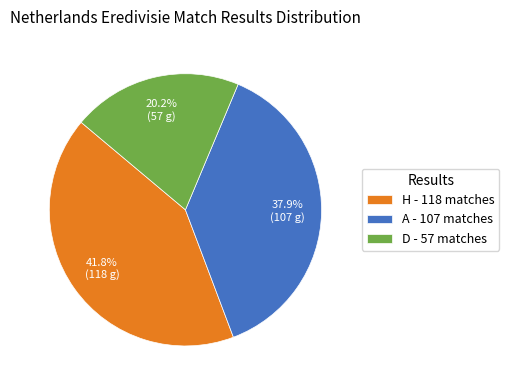

Is the sum of A and H greater than half?

Yes